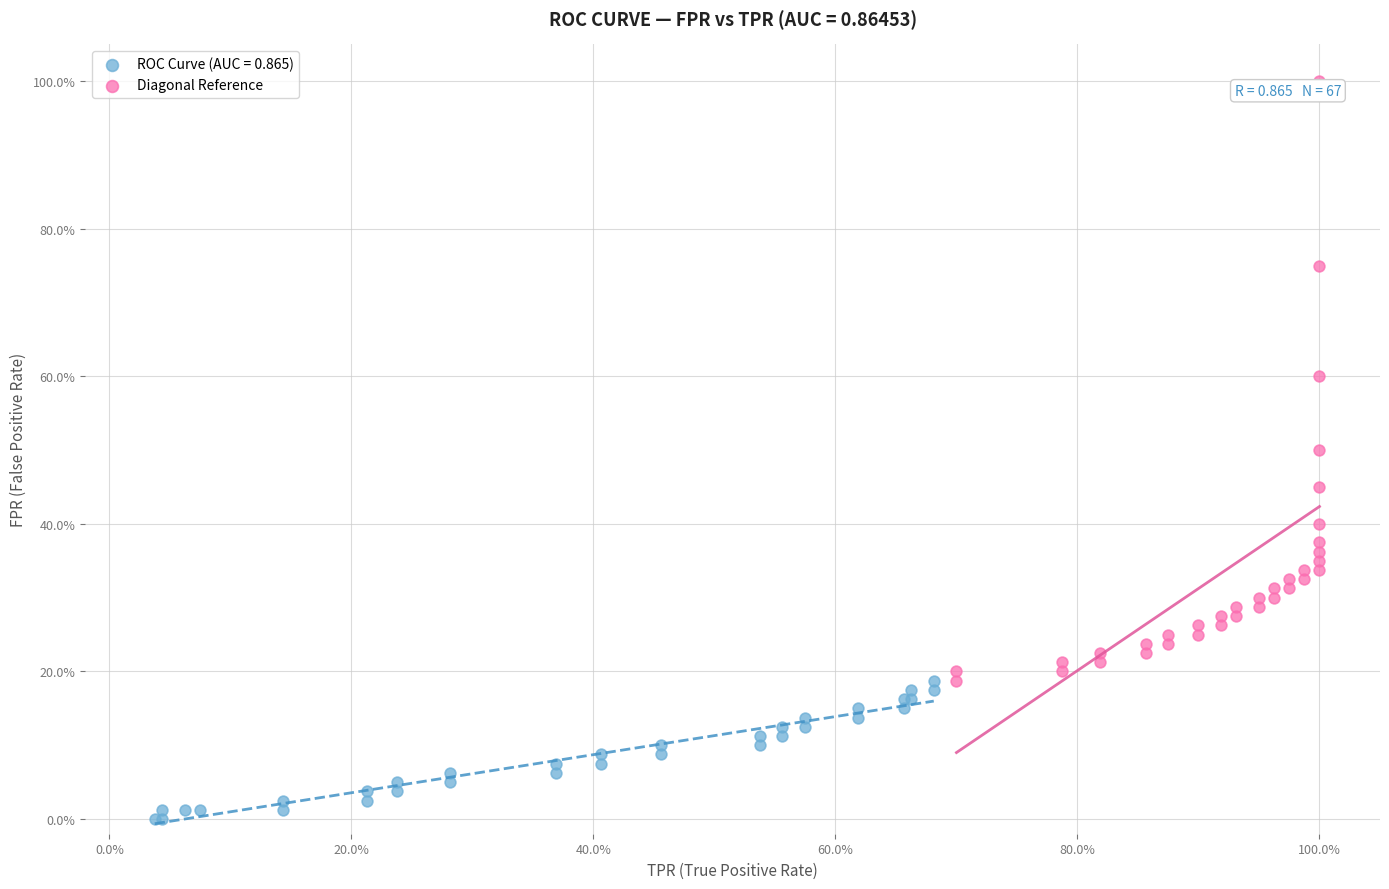

What are all the series names shown in the legend?

ROC Curve (AUC = 0.865), Diagonal Reference